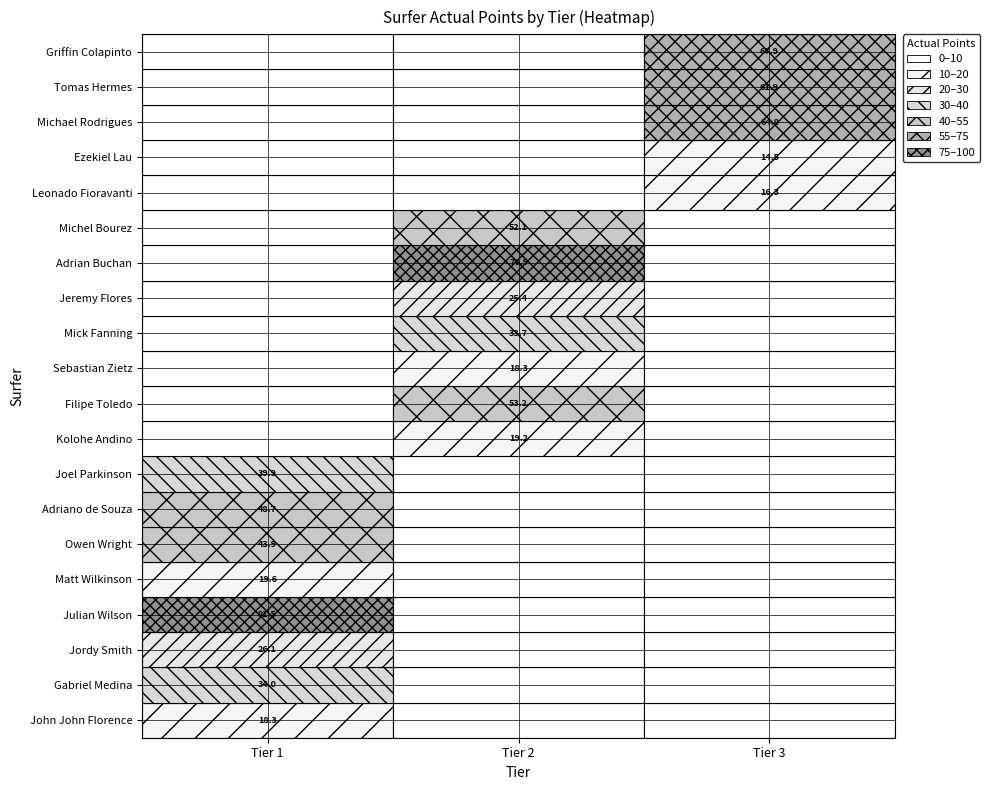

List the labels in order of John John Florence value, largest first.

Tier 1, Tier 2, Tier 3